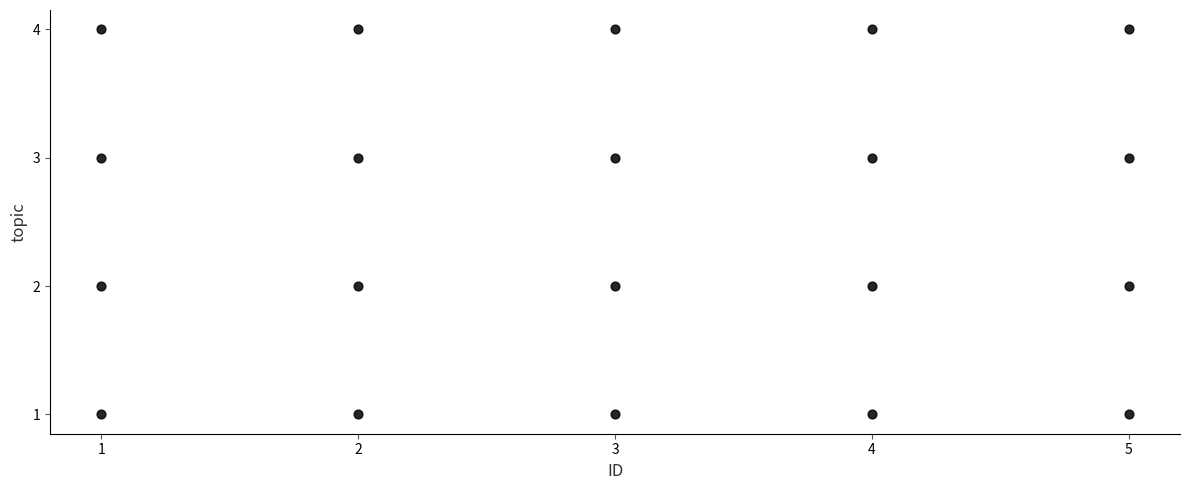

What is the range of X values (max minus min)?

4